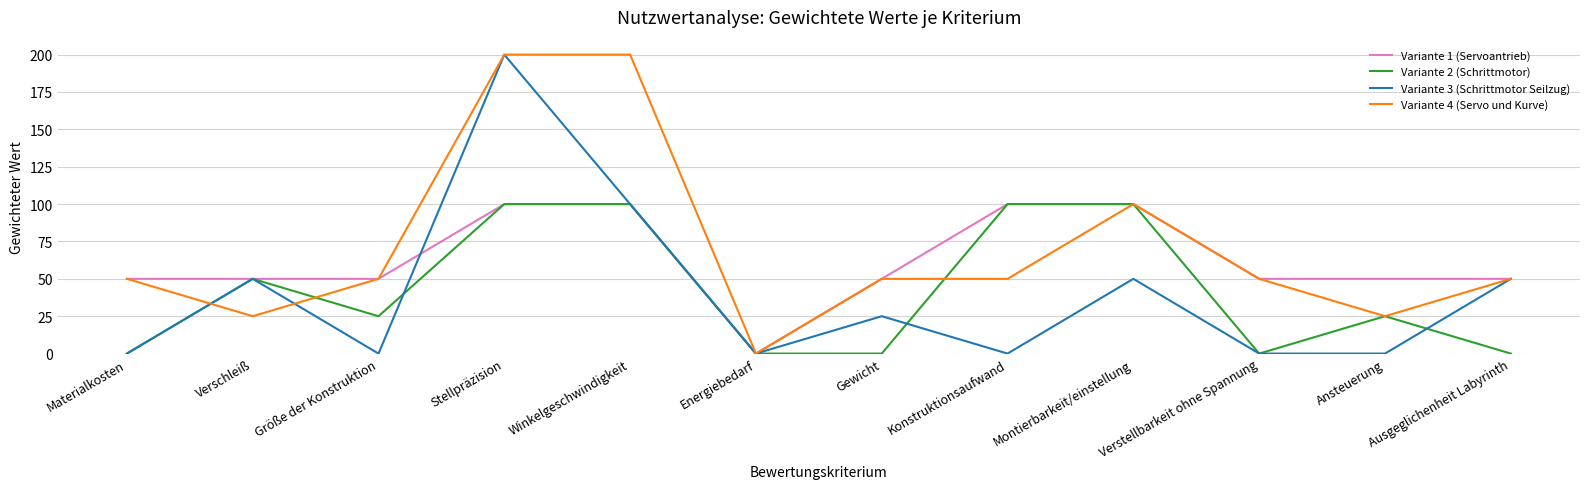

Is the value of Variante 2 (Schrittmotor) at Ansteuerung greater than the value of Variante 3 (Schrittmotor Seilzug) at Stellpräzision?

No